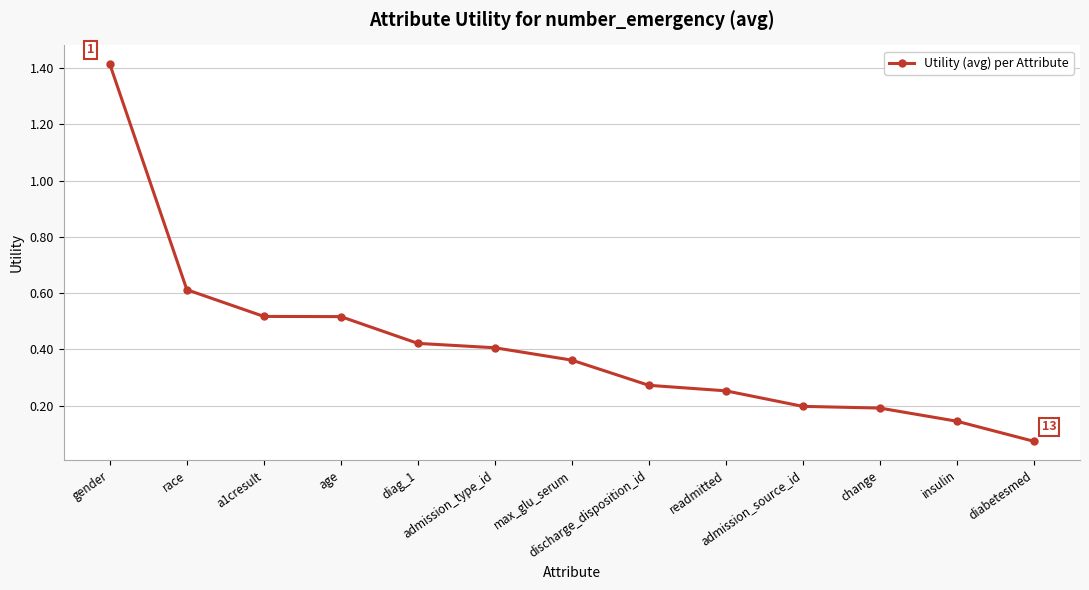

What position from the left is readmitted?

9